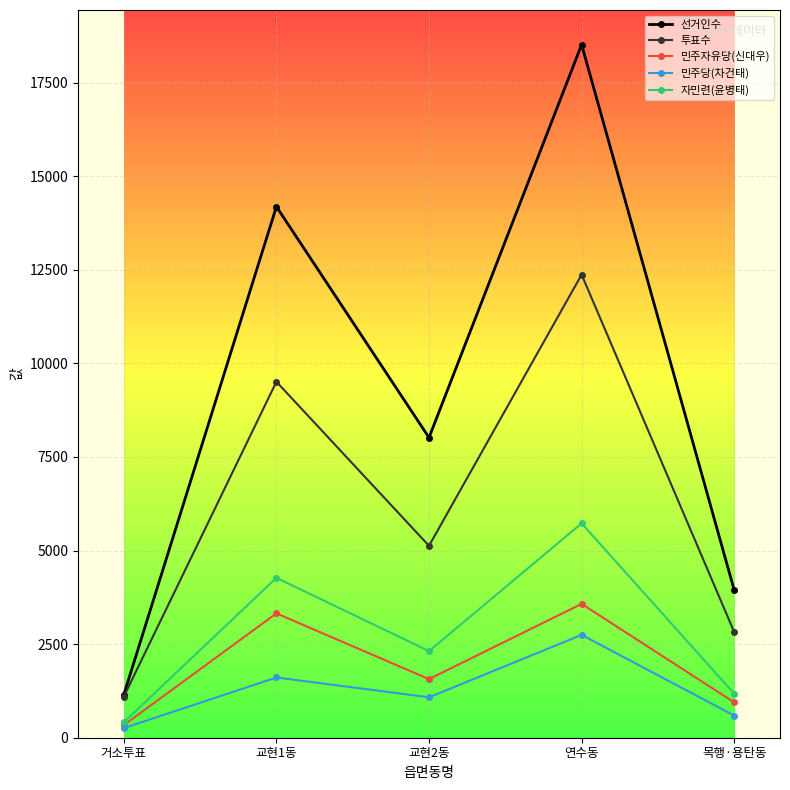

What are all the series names shown in the legend?

선거인수, 투표수, 민주자유당(신대우), 민주당(차건태), 자민련(윤병태)